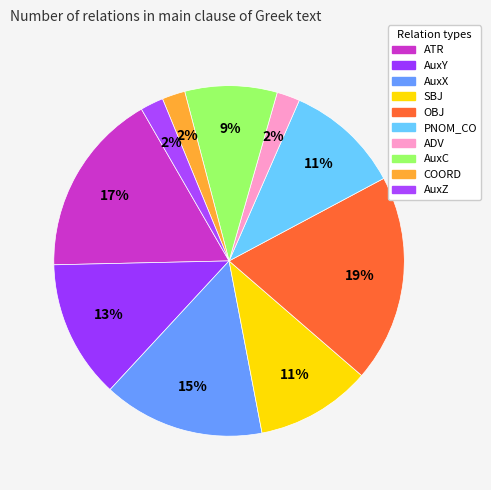

To the nearest percent, what is the combined percentage of COORD and AuxZ?

4%